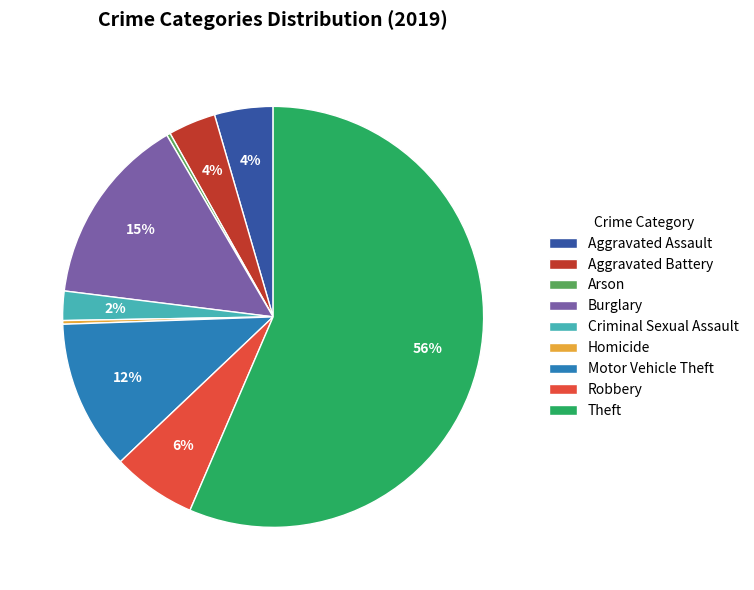

Which slice represents more than half of the pie?

Theft